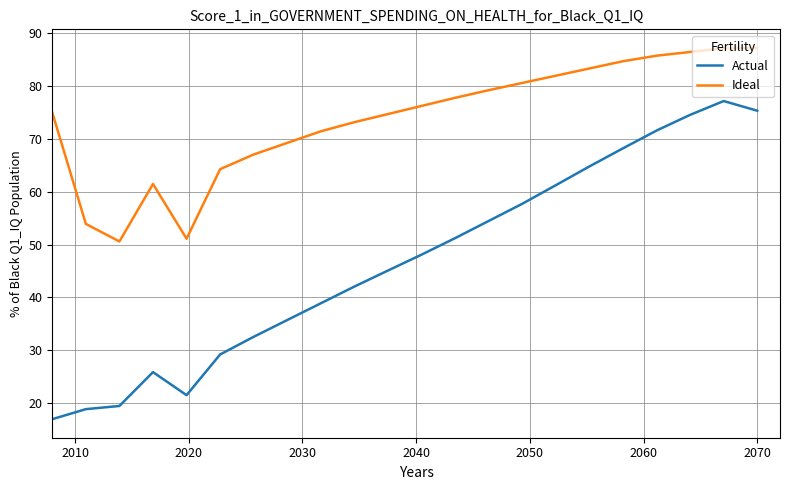

Which series has the largest range (max minus min)?

Actual